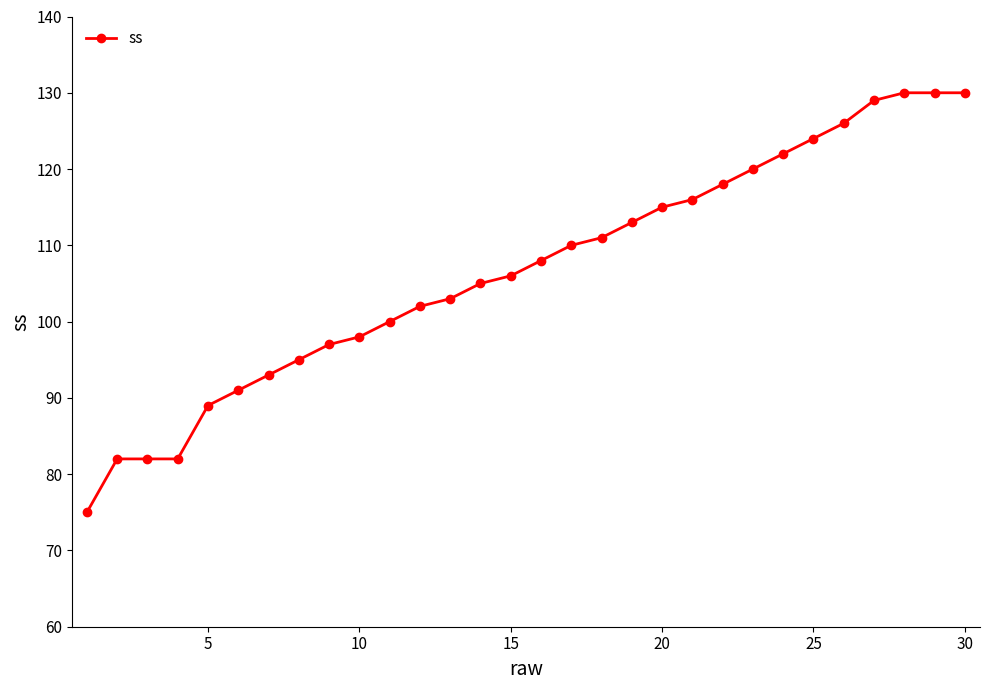

Count the number of data series in this chart.

1